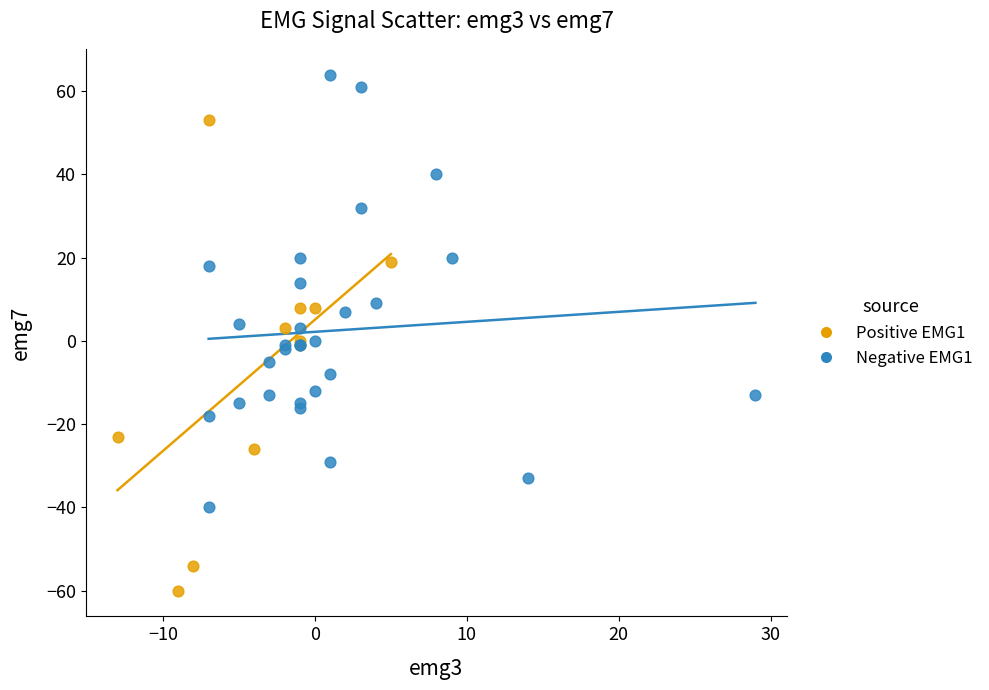

Which series has the widest spread of Y values?

Positive EMG1